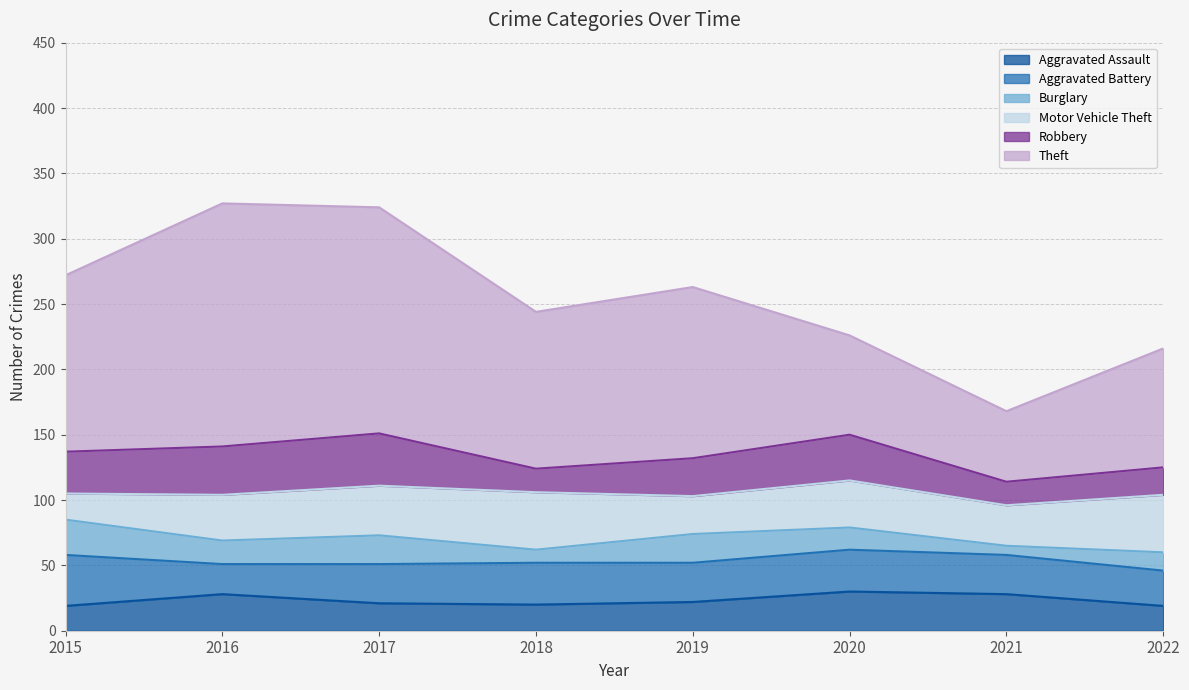

What is the sum of the Aggravated Battery values at 2015 and 2018?

71